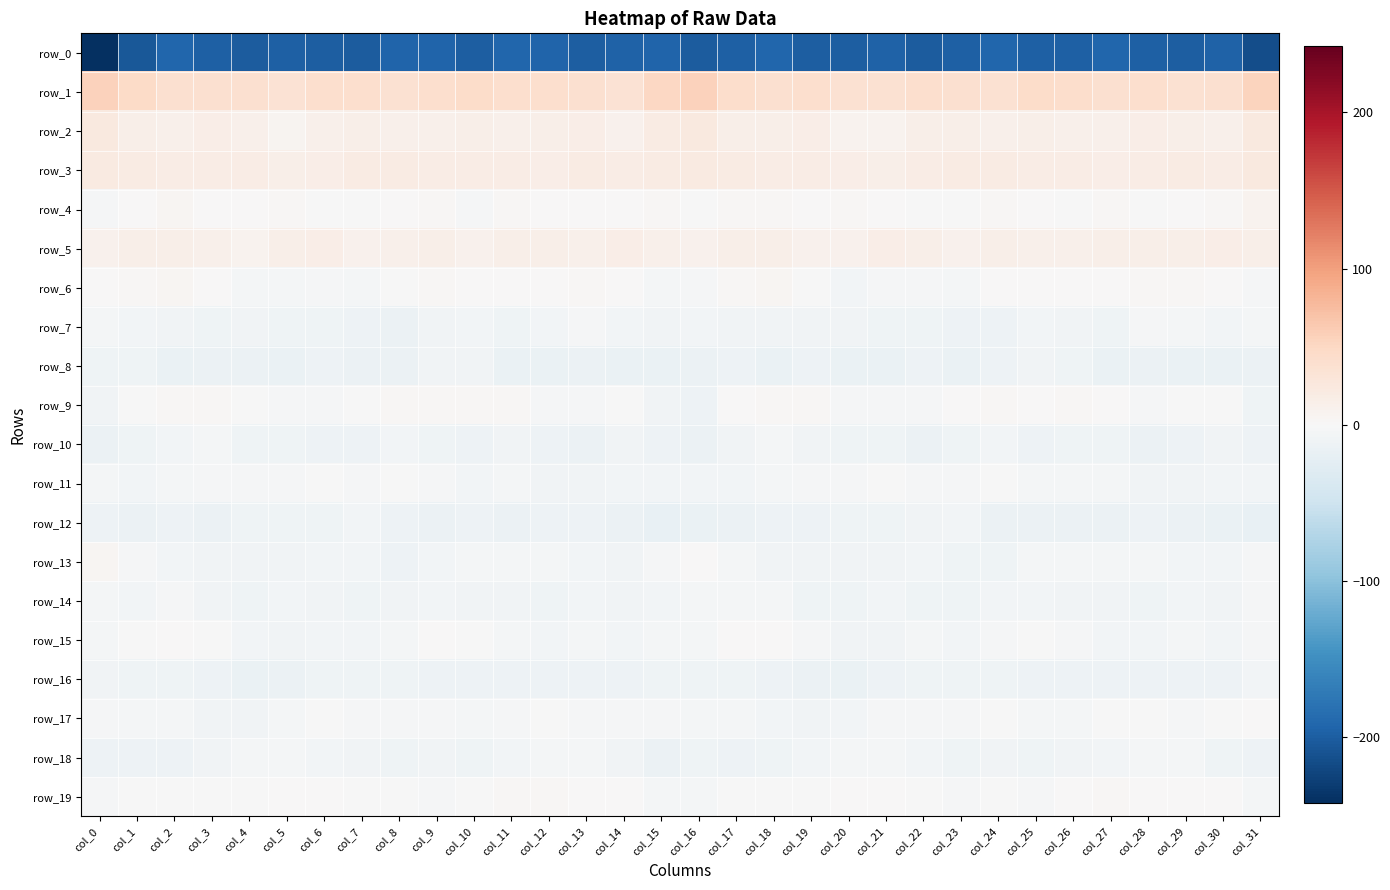

The value of row_9 at col_30 is -0.6. True or false?

False